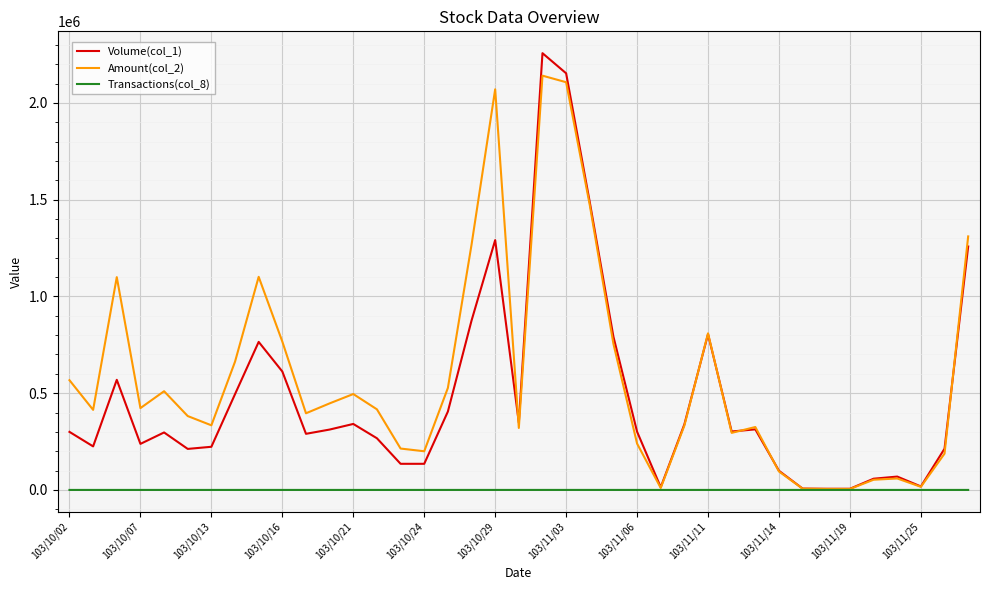

What are all the series names shown in the legend?

Volume(col_1), Amount(col_2), Transactions(col_8)